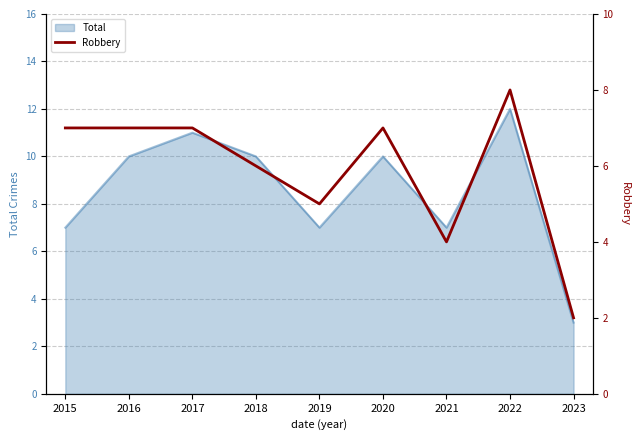

The value at 2020 is 7. True or false?

True